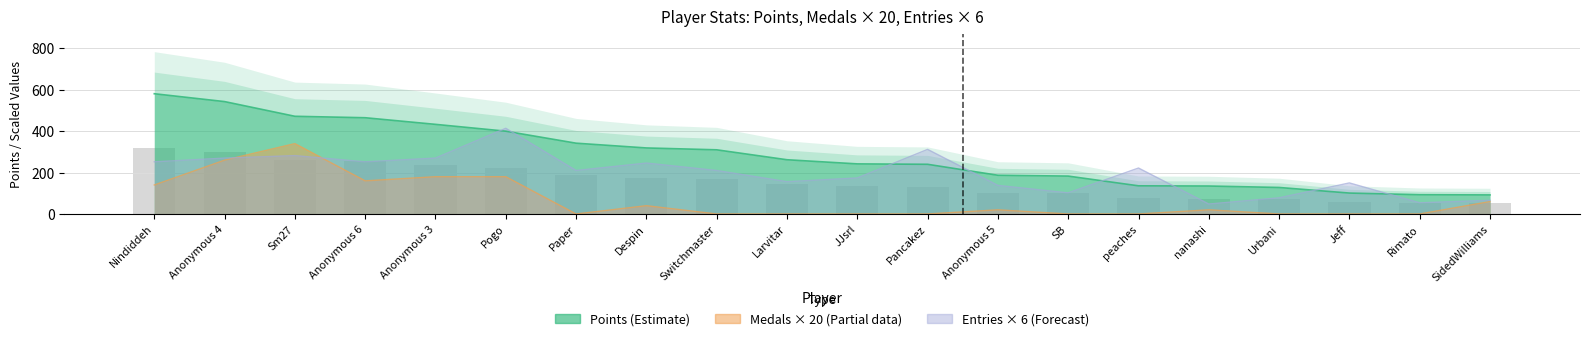

What is the sum of all Points values?

5664